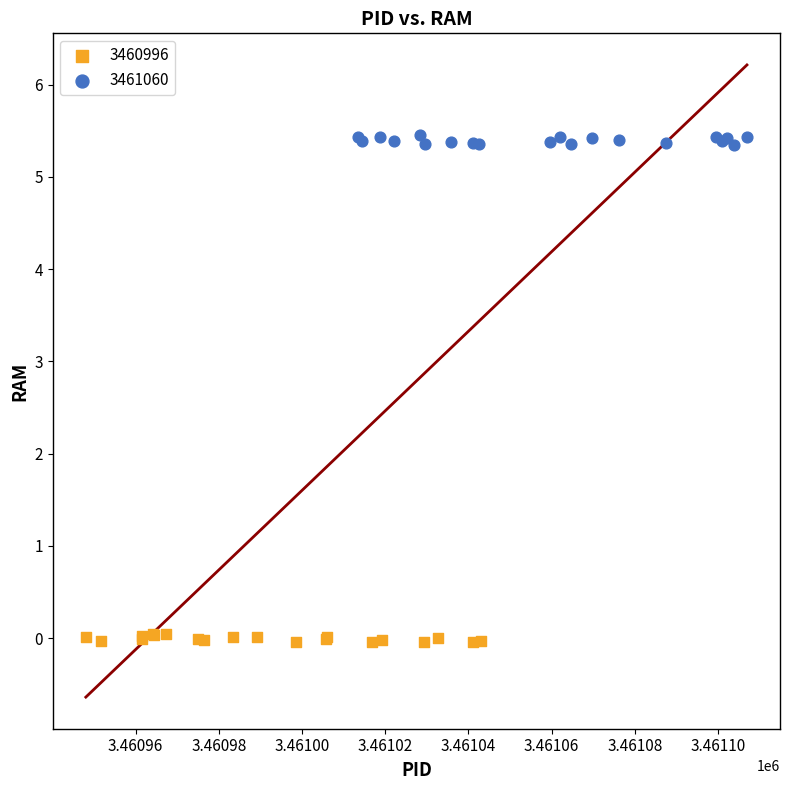

Which series contains the lowest Y value?

3460996